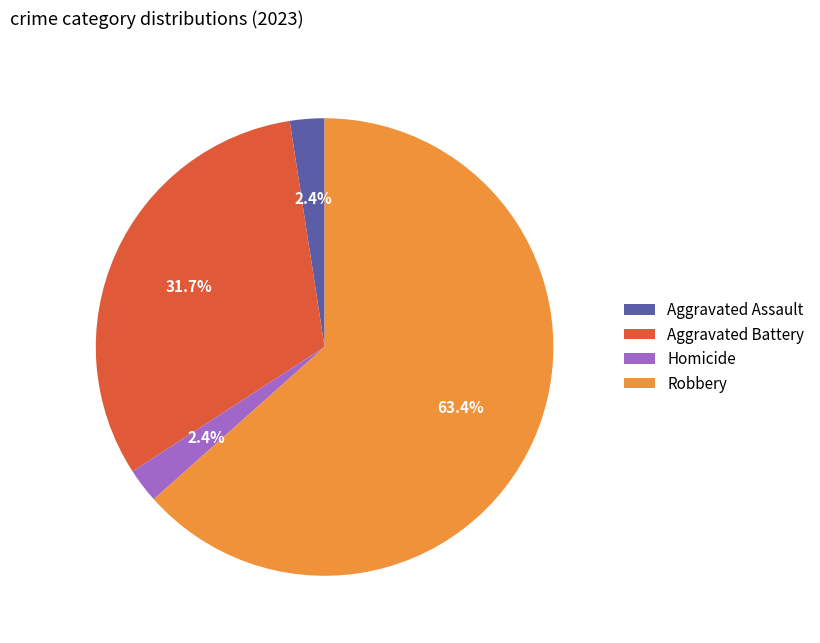

How much of the chart is everything except Aggravated Battery?

68.3%